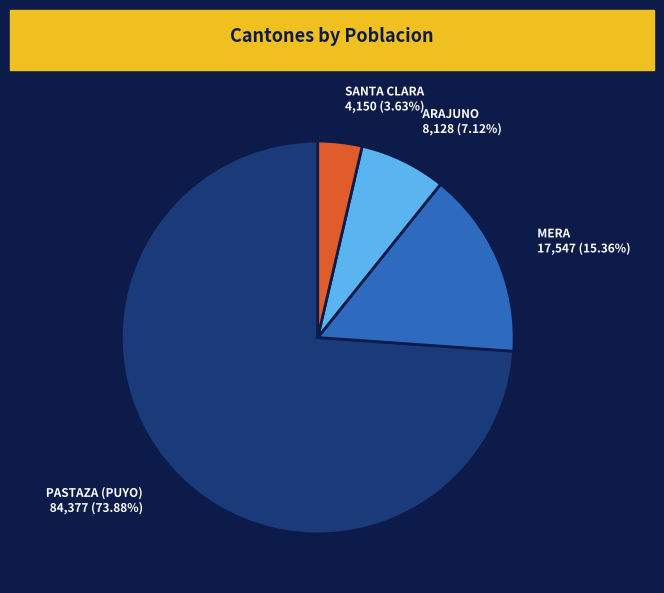

How many slices are in this pie chart?

4